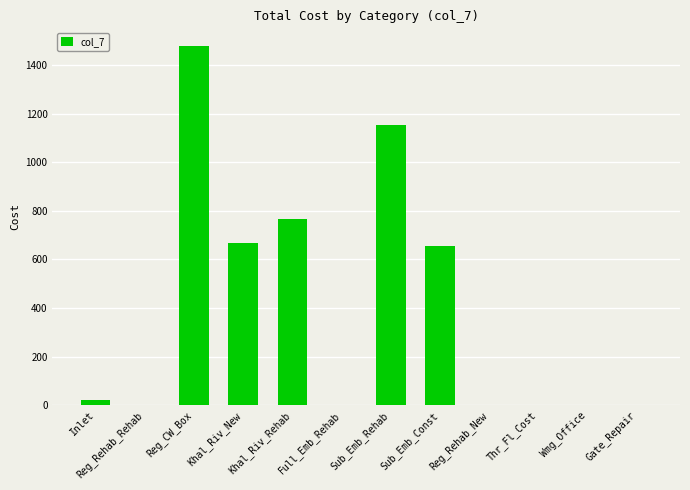

How many data points does each series have?

12